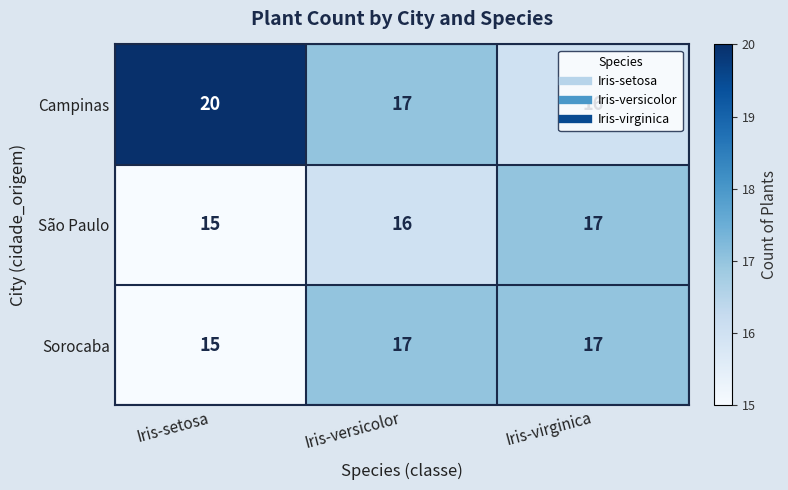

List the series in order of their overall mean, lowest first.

São Paulo, Sorocaba, Campinas